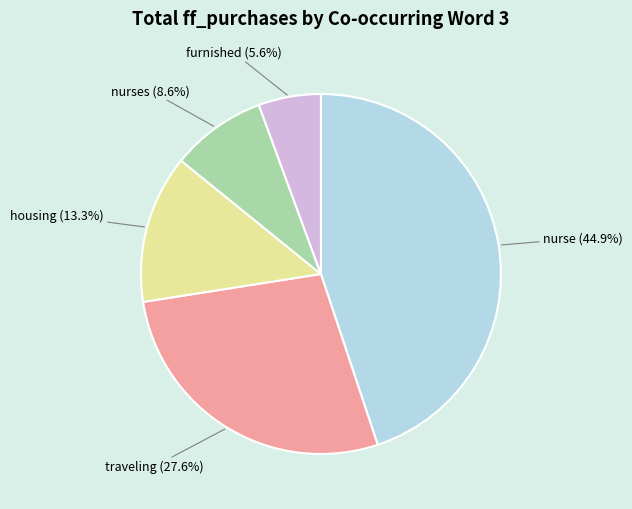

Is there any slice that represents more than half of the pie?

No